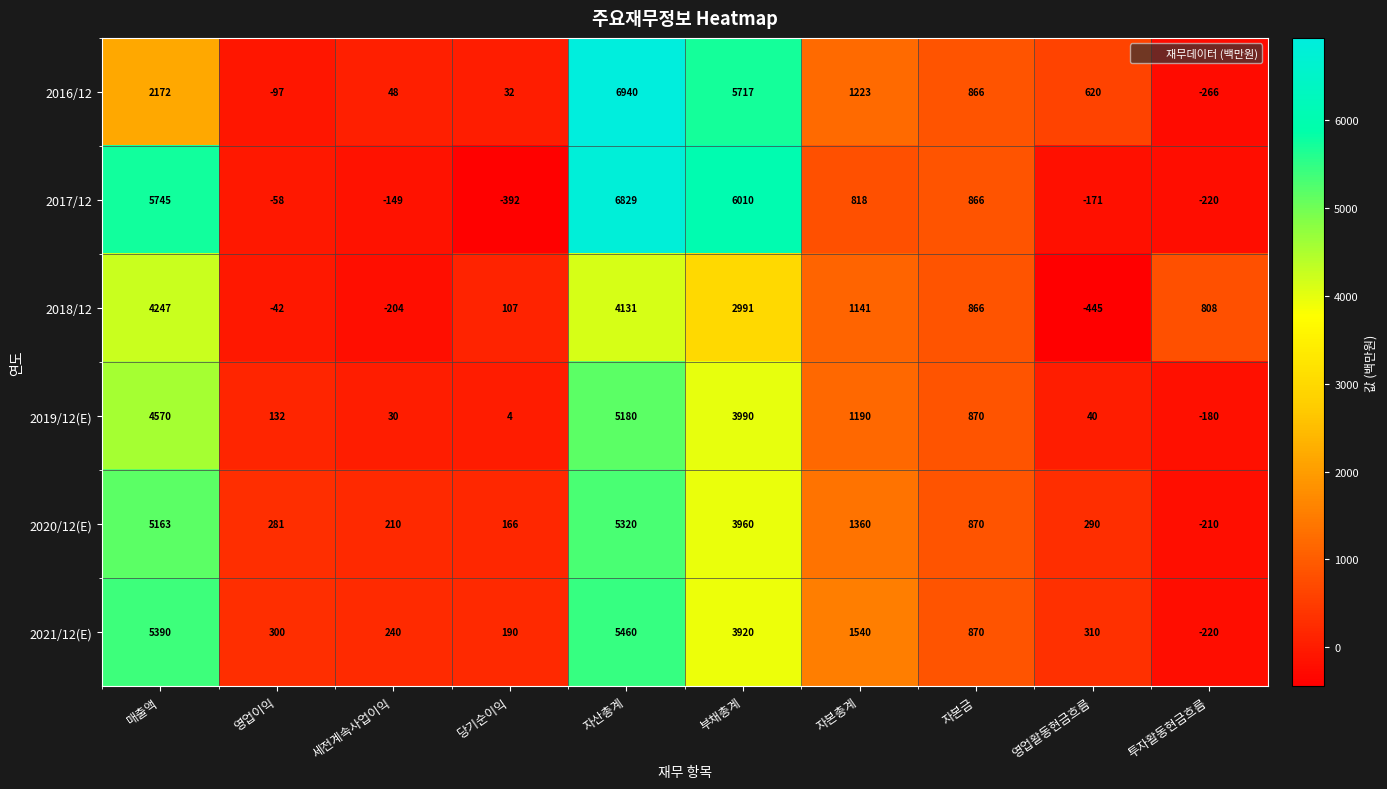

List the series in order of their peak value, lowest first.

2018/12, 2019/12(E), 2020/12(E), 2021/12(E), 2017/12, 2016/12